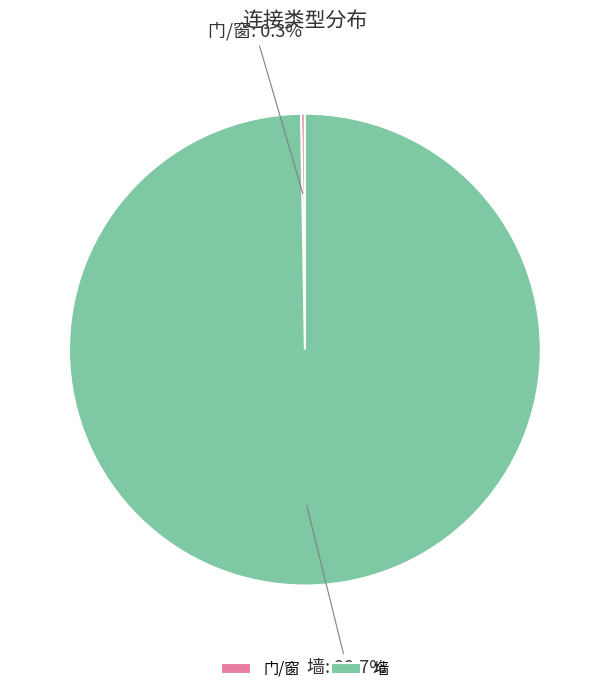

Is there a majority slice in this chart?

Yes